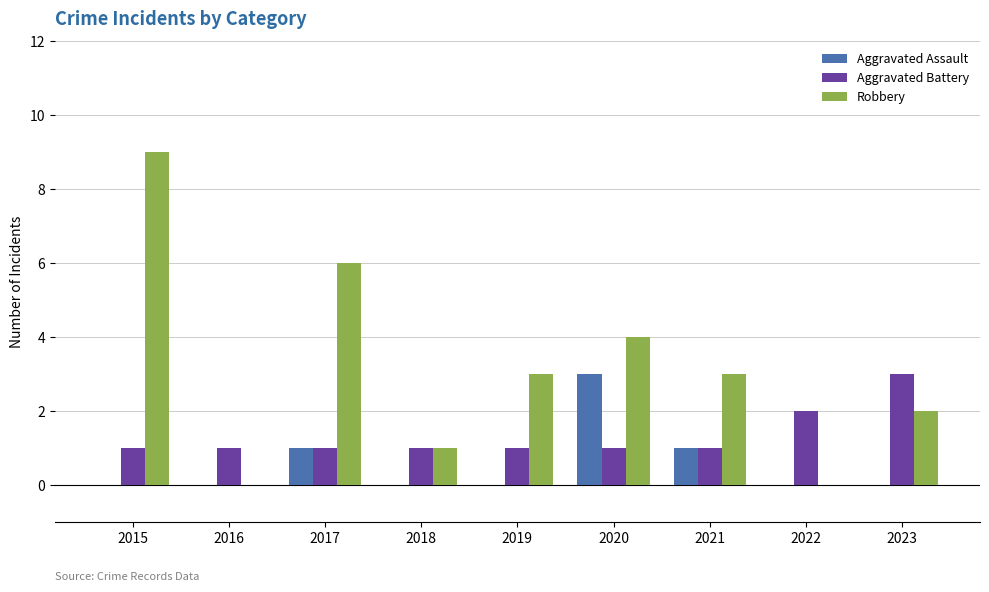

Reading left to right, what are all the values shown in this chart?

Aggravated Assault: 2015=0	2016=0	2017=1	2018=0	2019=0	2020=3	2021=1	2022=0	2023=0
Aggravated Battery: 2015=1	2016=1	2017=1	2018=1	2019=1	2020=1	2021=1	2022=2	2023=3
Robbery: 2015=9	2016=0	2017=6	2018=1	2019=3	2020=4	2021=3	2022=0	2023=2